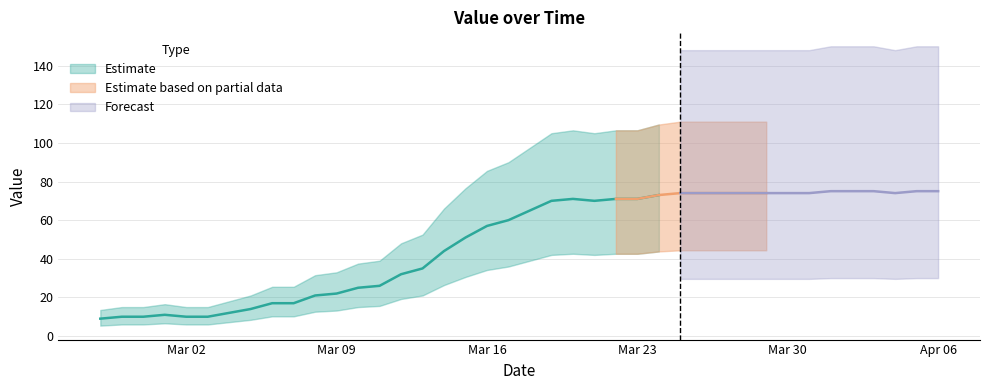

Approximately how many times larger is the value at 2020-03-20 compared to 2020-03-23?

1.0